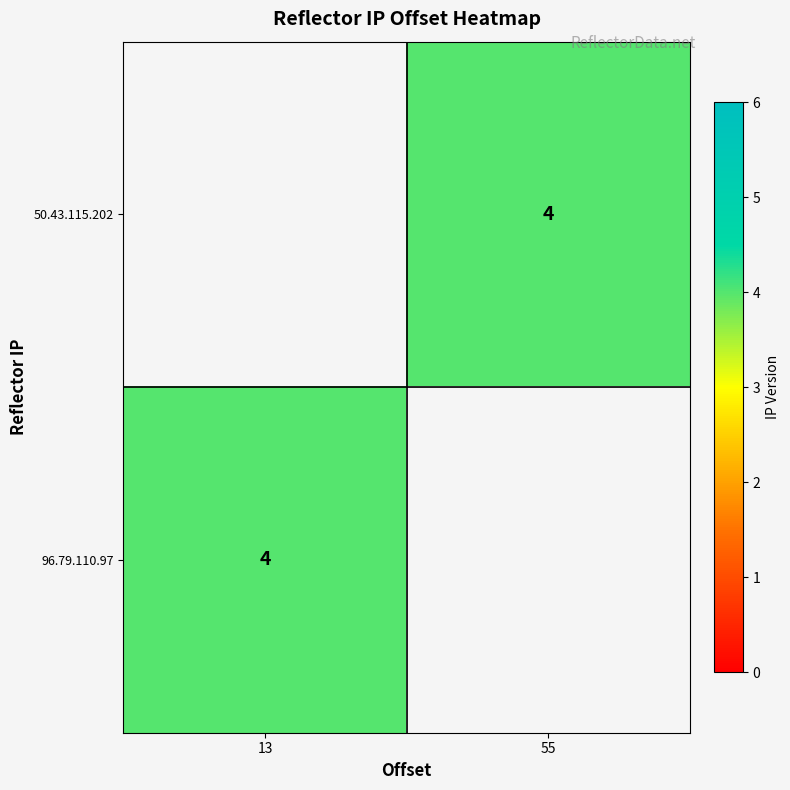

What is the smallest value displayed?

4.0